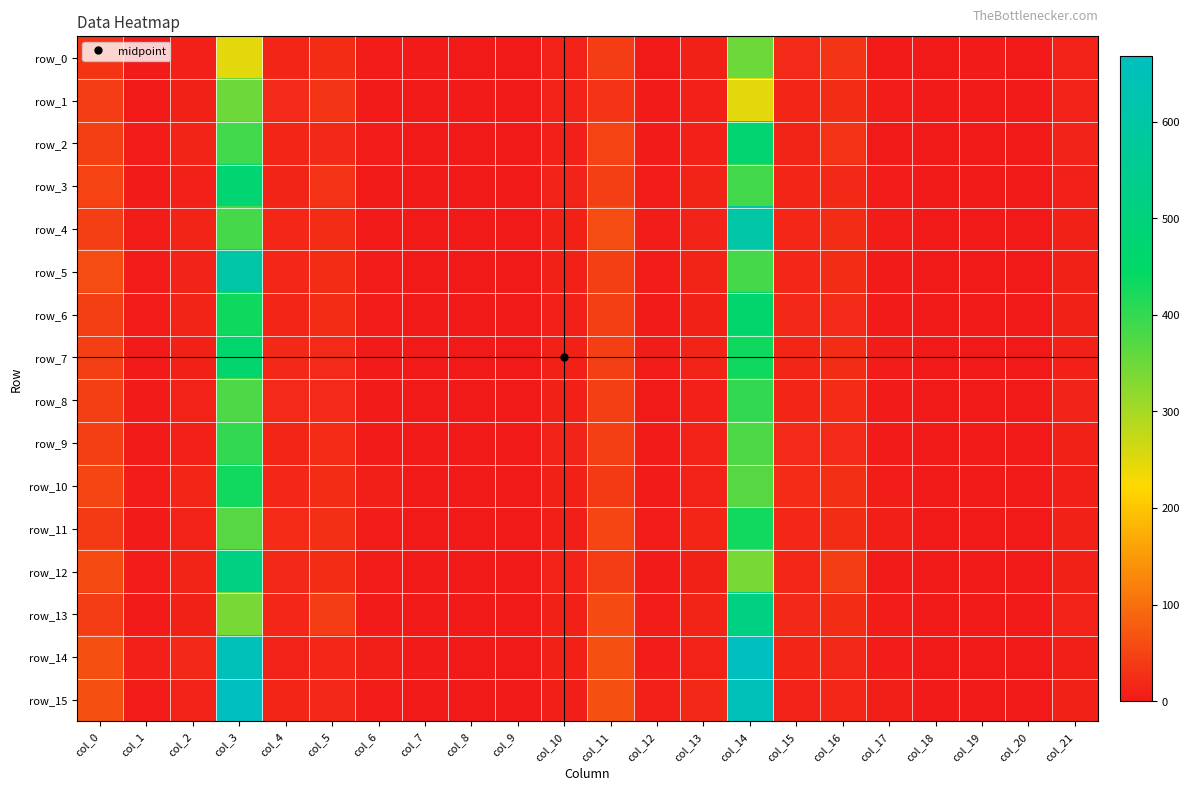

How many distinct data groups are displayed?

16